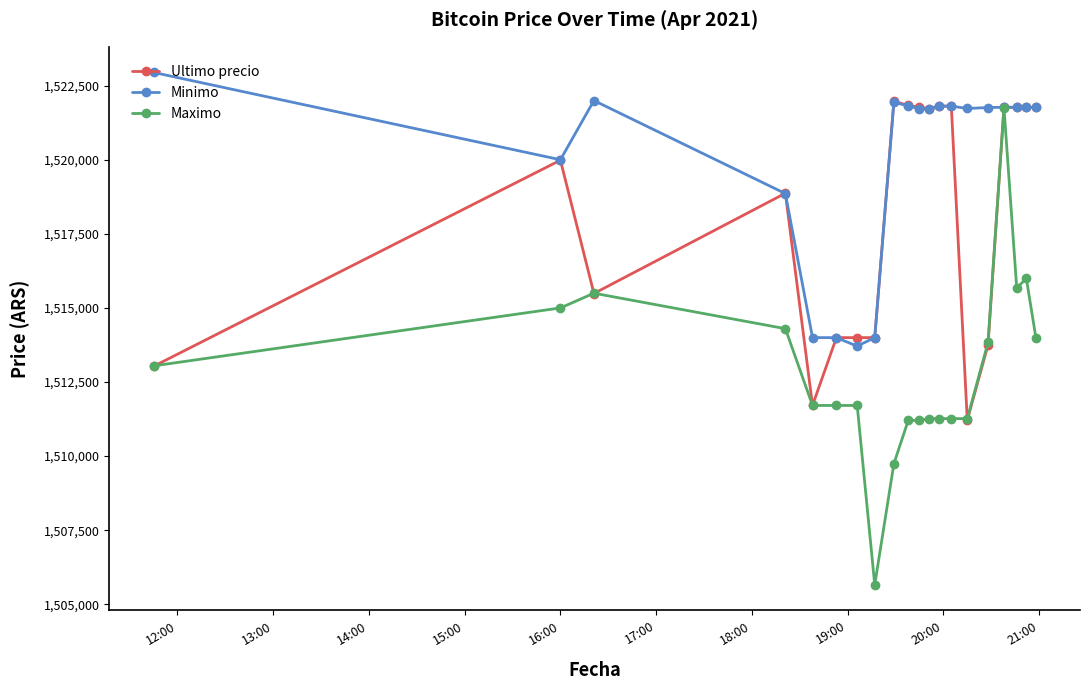

Which series has the largest range (max minus min)?

Maximo